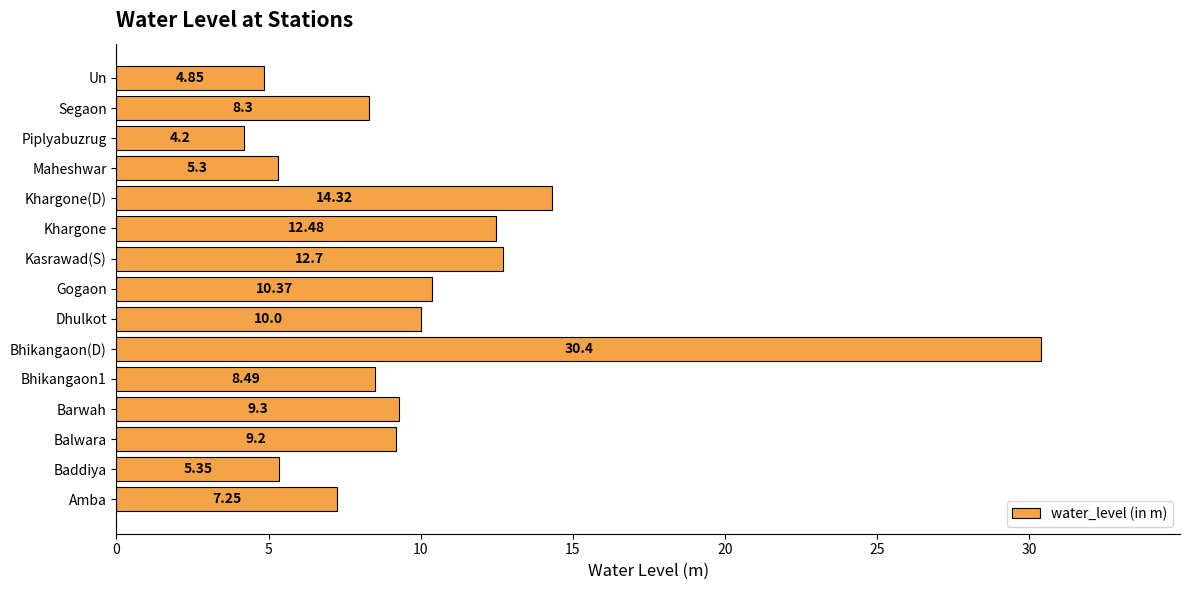

At which label is the value closest to 17?

Khargone(D)